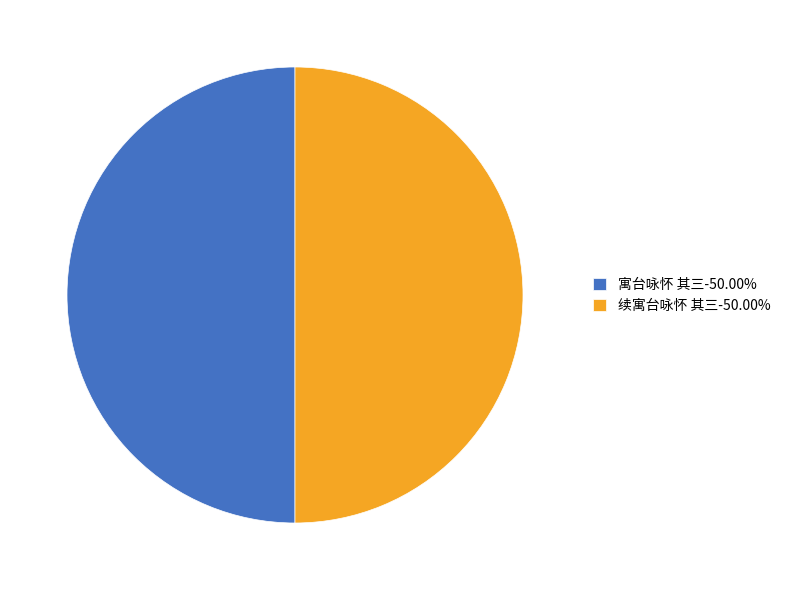

Approximately how many times larger is the value at 寓台咏怀 其三-50.00% compared to 续寓台咏怀 其三-50.00%?

1.0